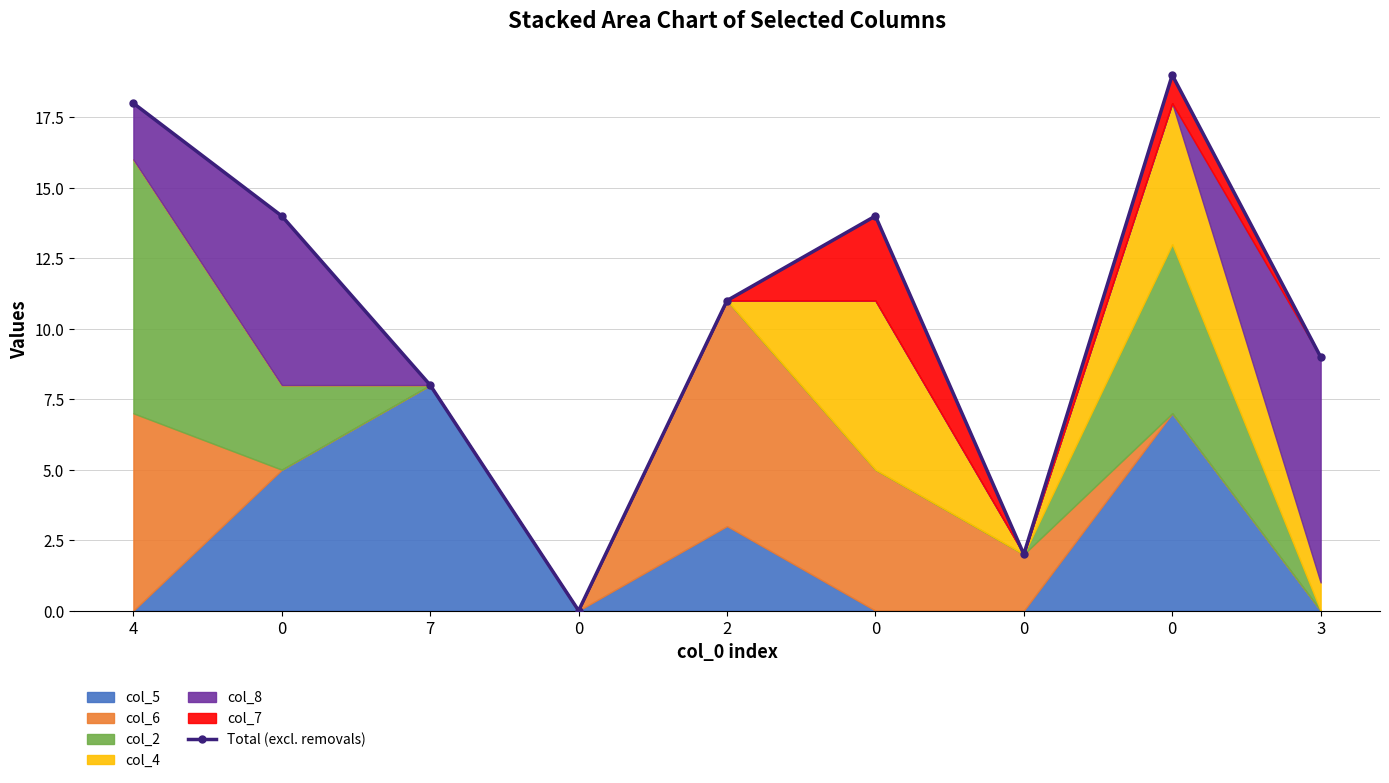

Reading left to right, transcribe all the data shown in this chart.

4=18	0=14	7=8	0=0	2=11	0=14	0=2	0=19	3=9